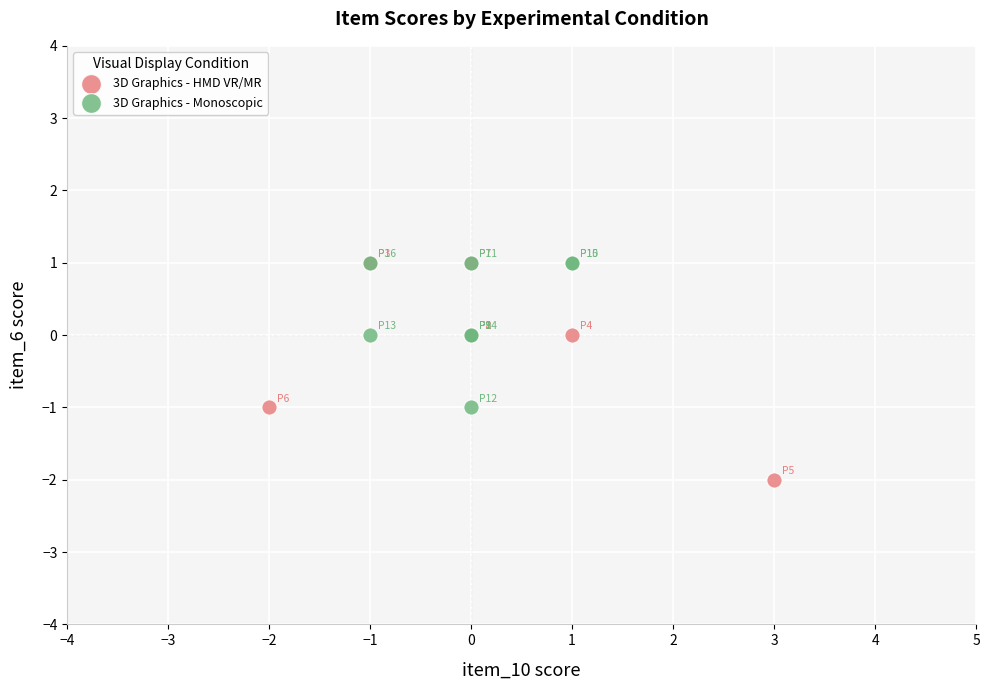

Which series has the largest Y range (max minus min)?

3D Graphics - HMD VR/MR